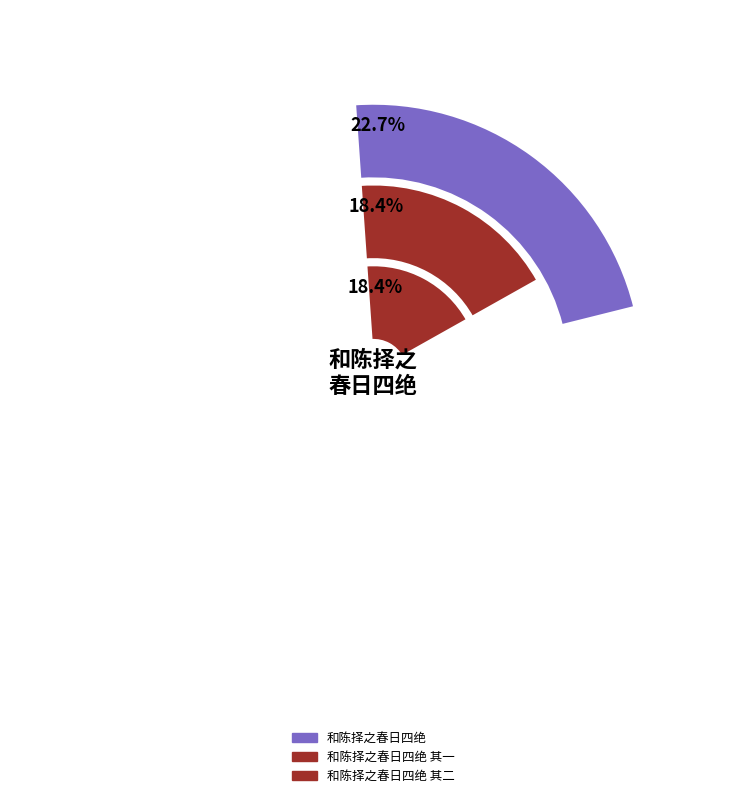

Is it true that 和陈择之春日四绝 其三 is 5% of the pie?

False